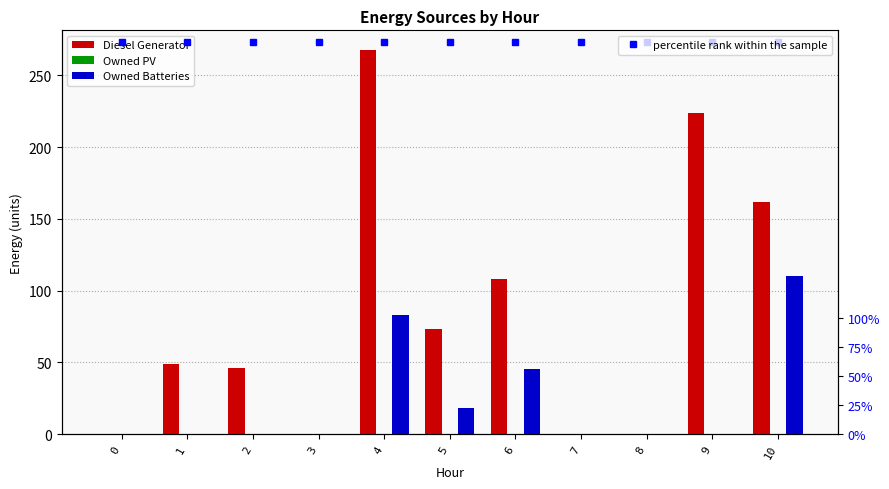

Where does the Diesel Generator series first go above 49?

4